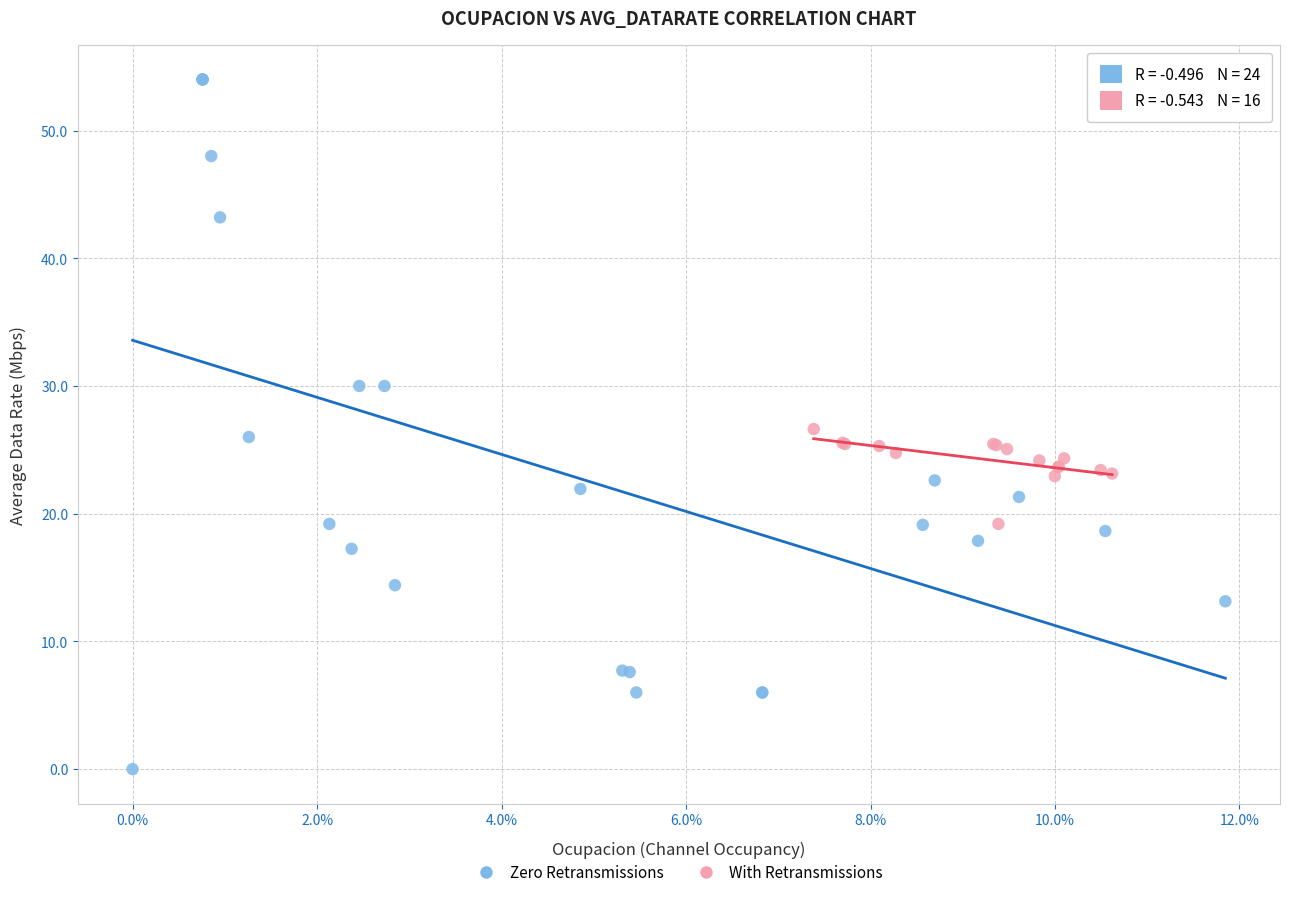

Which series reaches the minimum Y coordinate?

Zero Retransmissions